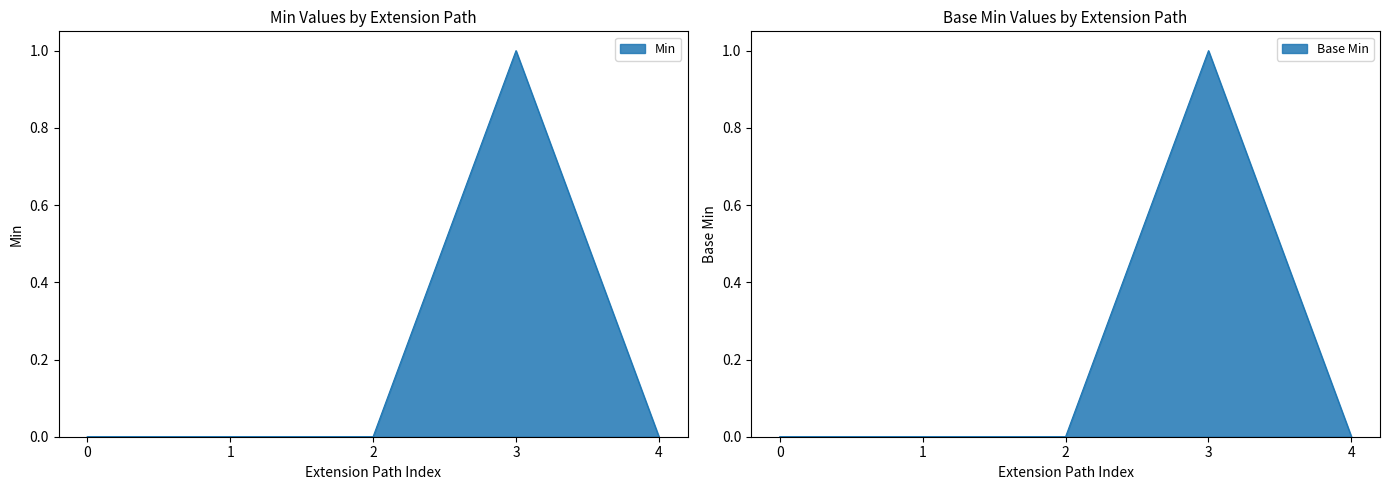

What is the maximum value for Min?

1